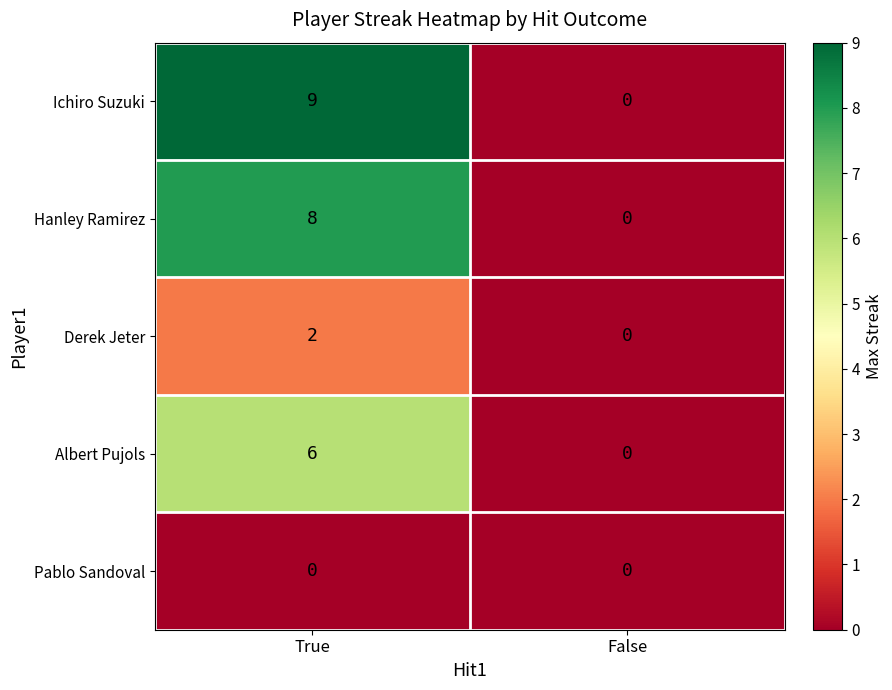

Which series changed the most between True and False?

Ichiro Suzuki